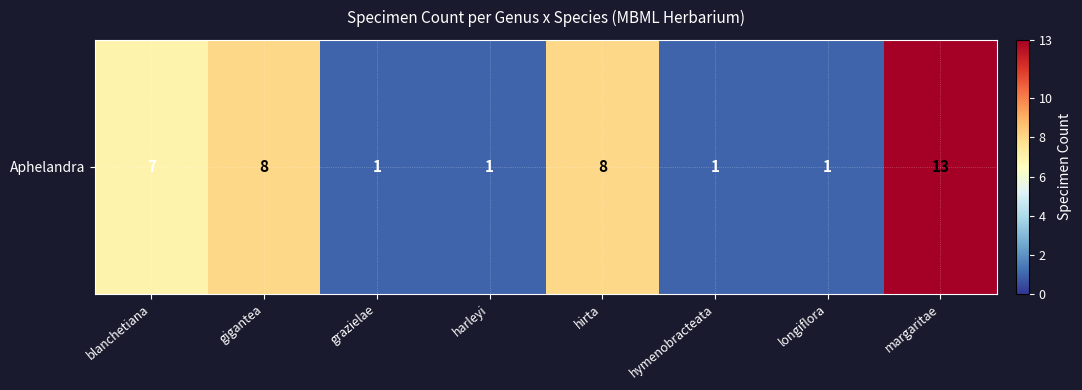

At which category does the chart reach its minimum across all series?

grazielae